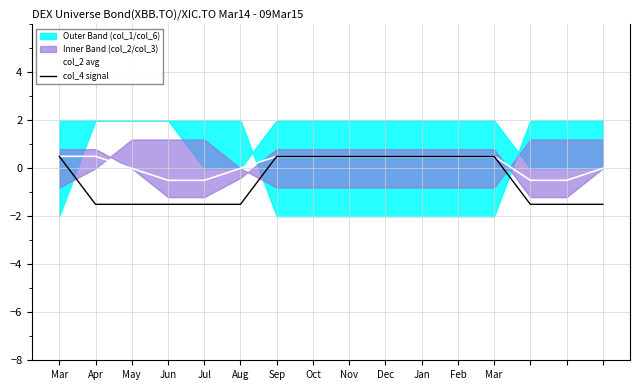

The col_4 signal series shows -1.5 at 13. True or false?

True